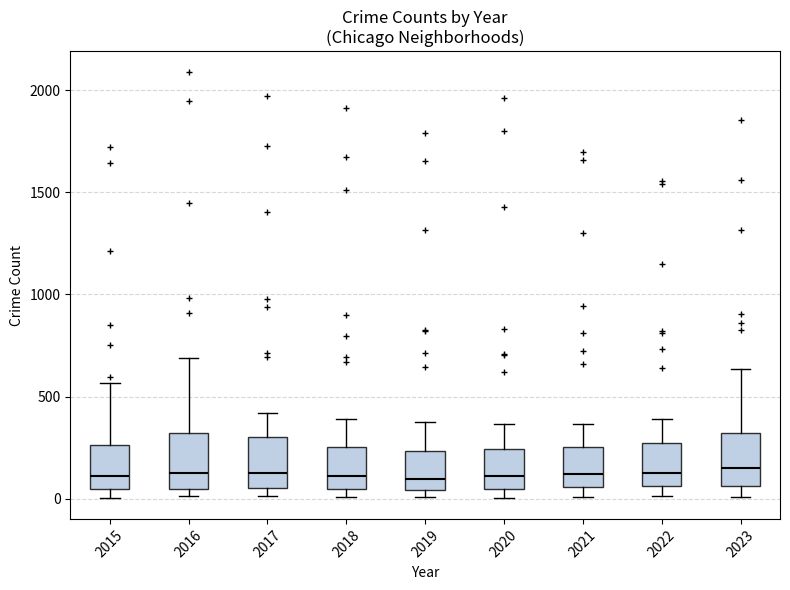

Reading left to right, transcribe this box plot: for each box, give where its median line is, the range the box spans, and where its two whiskers end, as read against the y-axis. The values are not printed on the chart, so give them approximately, as read against the axis.

2015: median 100, box 50 to 250, whiskers 0 to 550
2016: median 150, box 50 to 300, whiskers 0 to 700
2017: median 100, box 50 to 300, whiskers 0 to 400
2018: median 100, box 50 to 250, whiskers 0 to 400
2019: median 100, box 50 to 250, whiskers 0 to 400
2020: median 100, box 50 to 250, whiskers 0 to 350
2021: median 100, box 50 to 250, whiskers 0 to 350
2022: median 100, box 50 to 250, whiskers 0 to 400
2023: median 150, box 50 to 300, whiskers 0 to 650